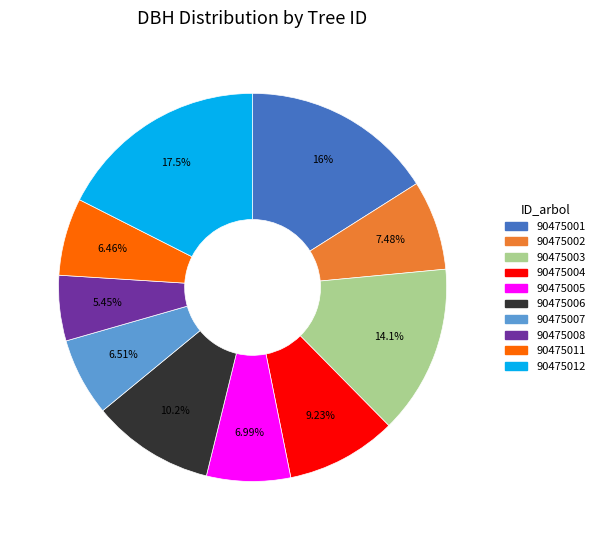

To the nearest percent, what portion does 90475011 represent?

6%